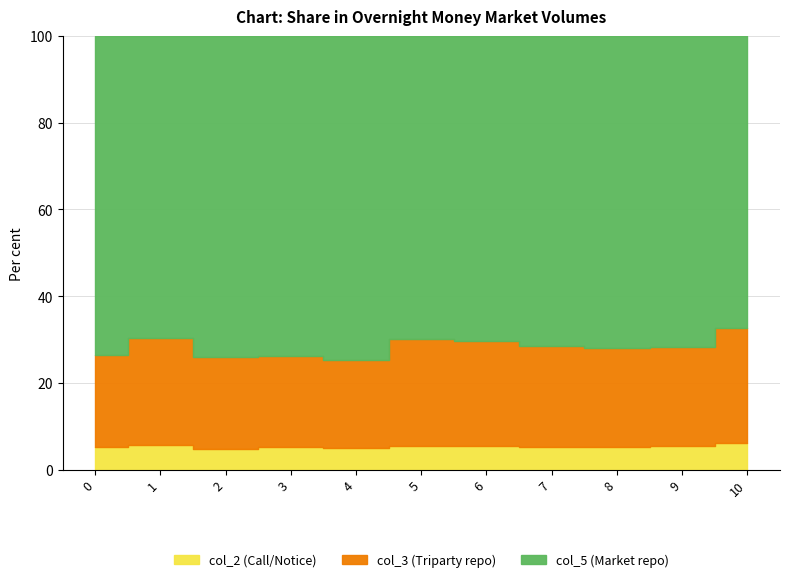

At which category does col_3 reach its first local valley?

4